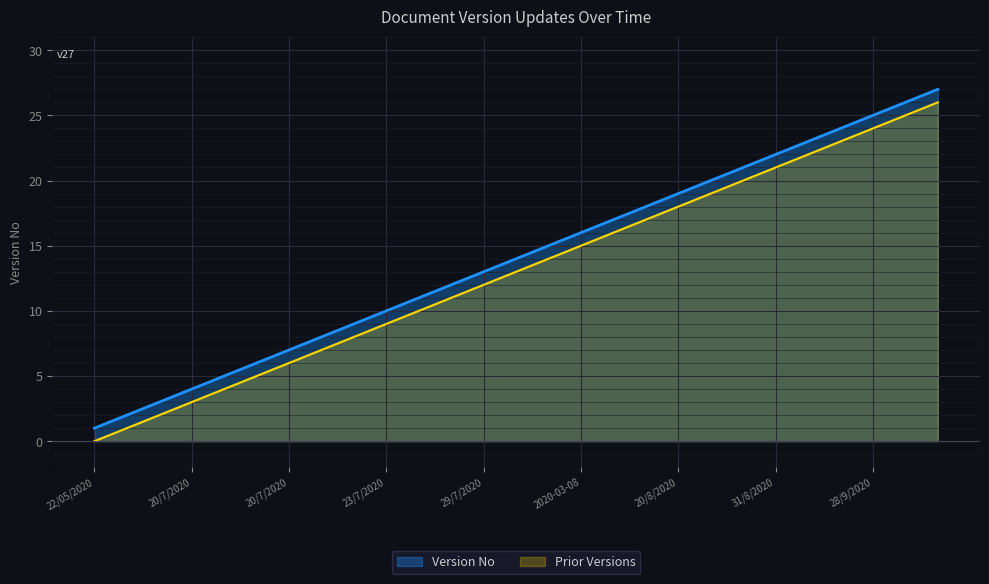

What is the approximate value at 2020-12-06?

3